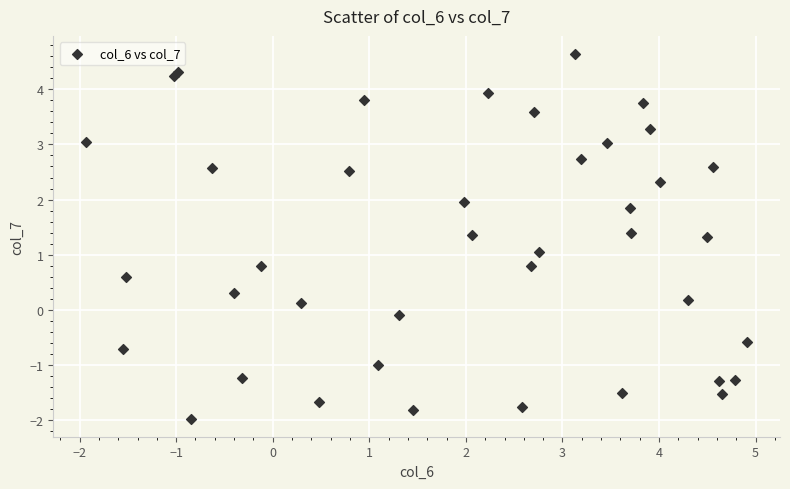

What is the range of X values (max minus min)?

6.8